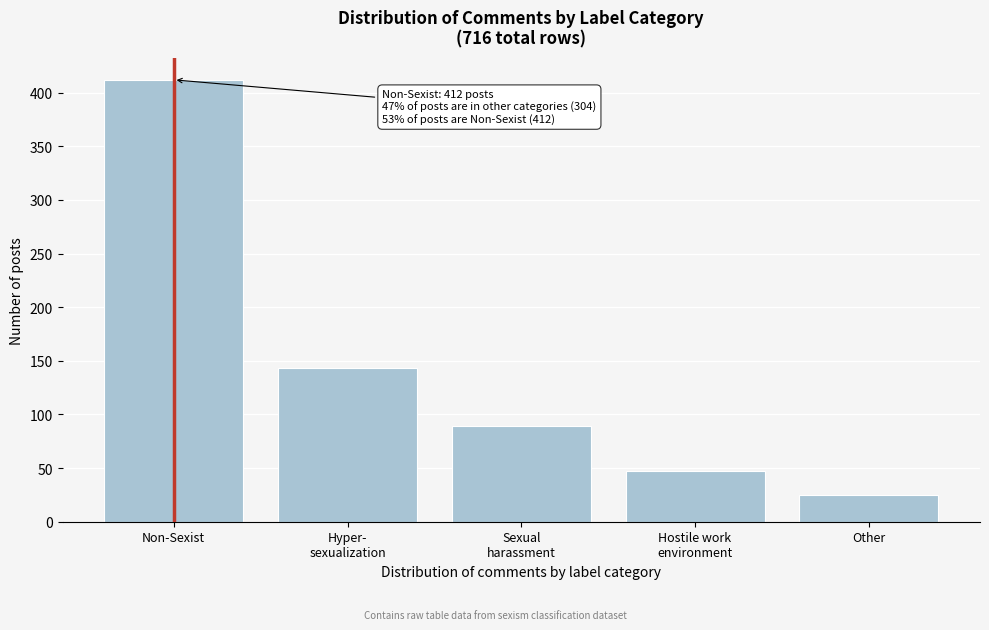

Reading left to right, what are all the values shown in this chart?

412	143	89	47	25